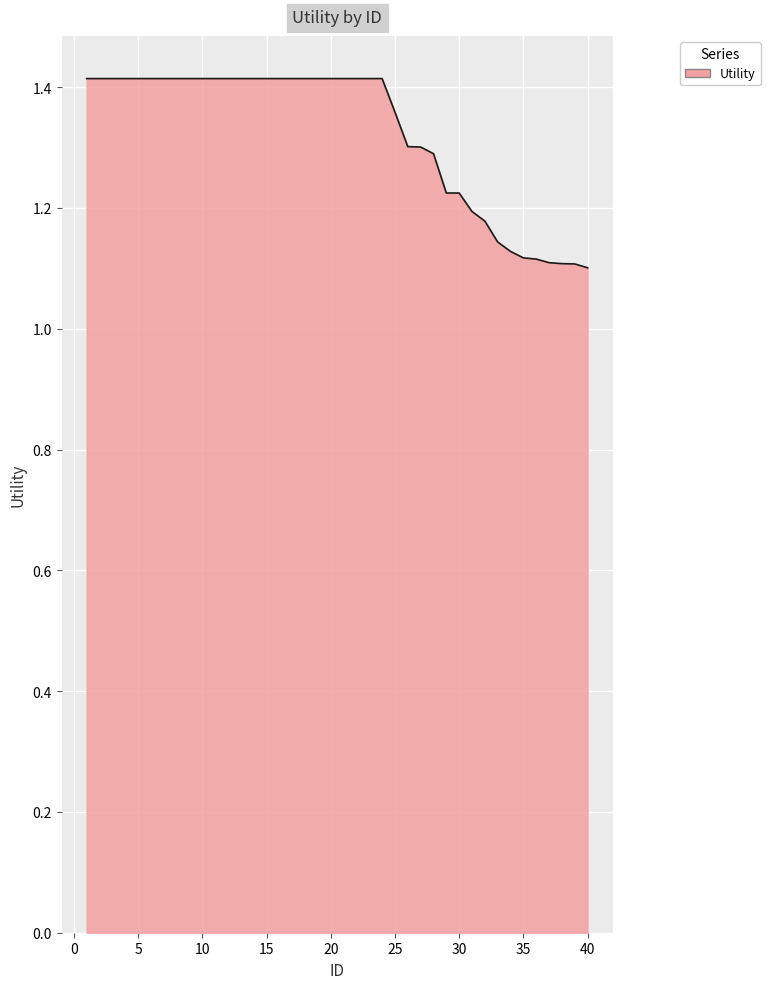

What is the difference between the maximum and minimum values?

0.3